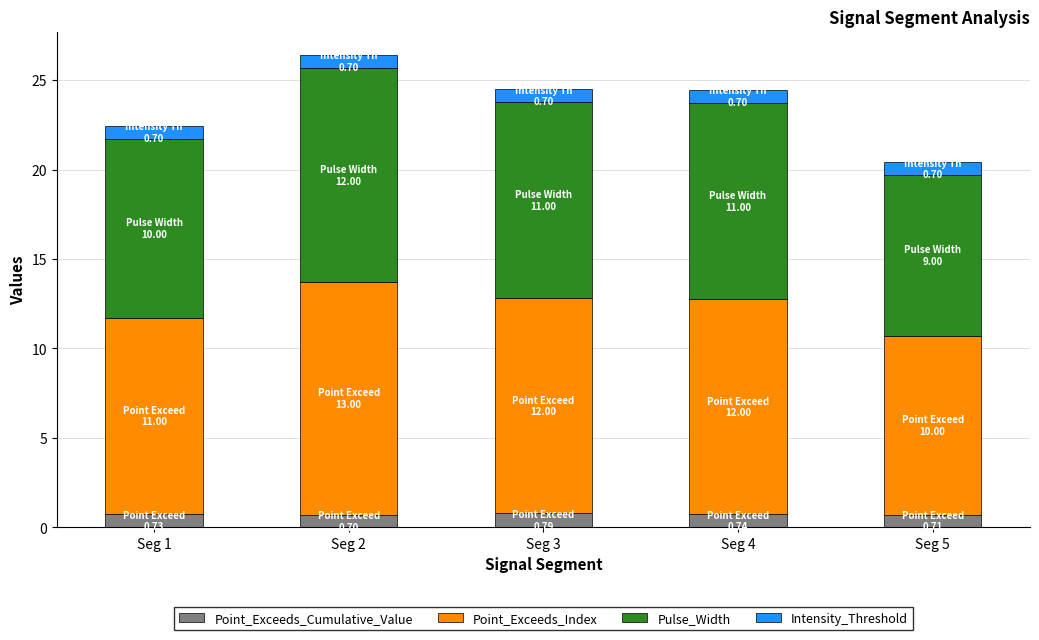

What is the lowest value of the Point_Exceeds_Cumulative_Value series?

0.7